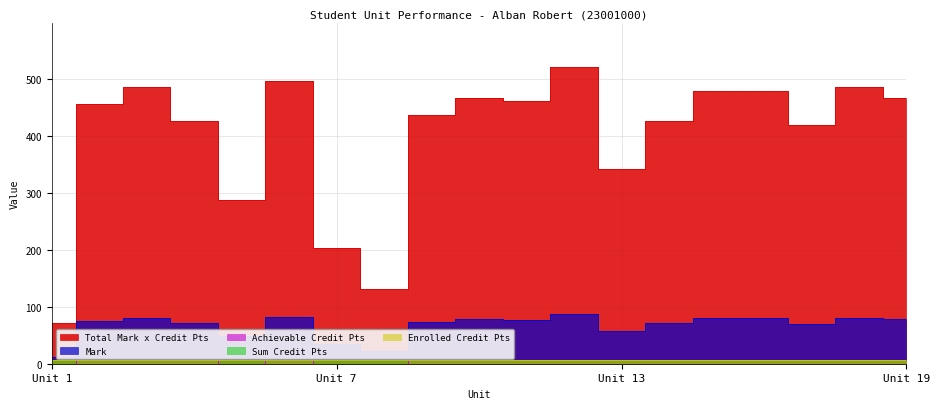

What is the value of the Total Mark x Credit Pts point at the 8th from the left?

132